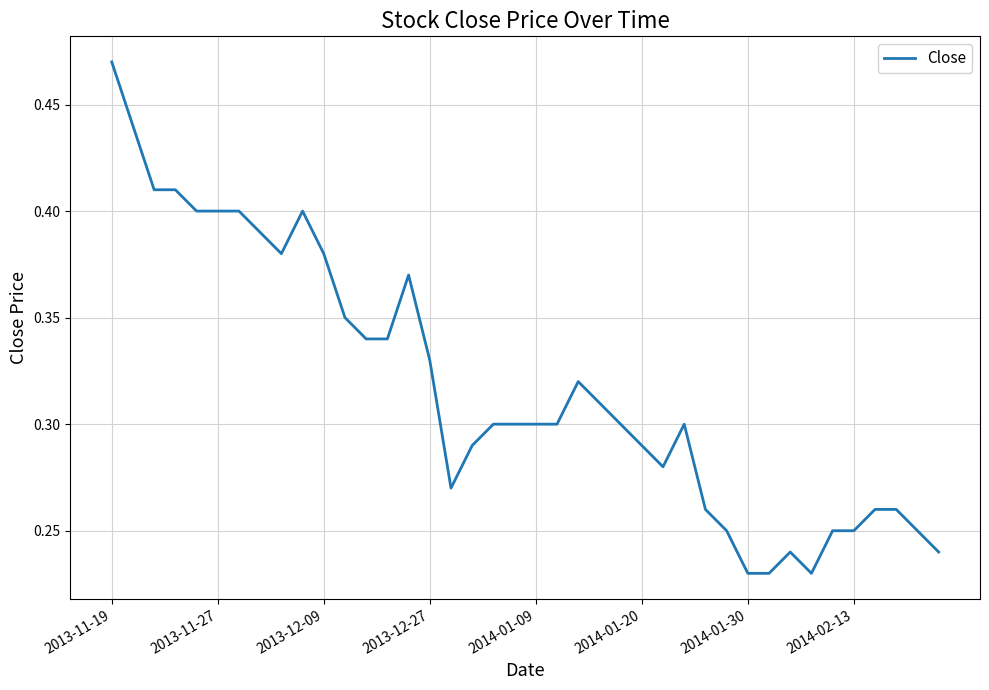

How many lines are shown in the chart?

1